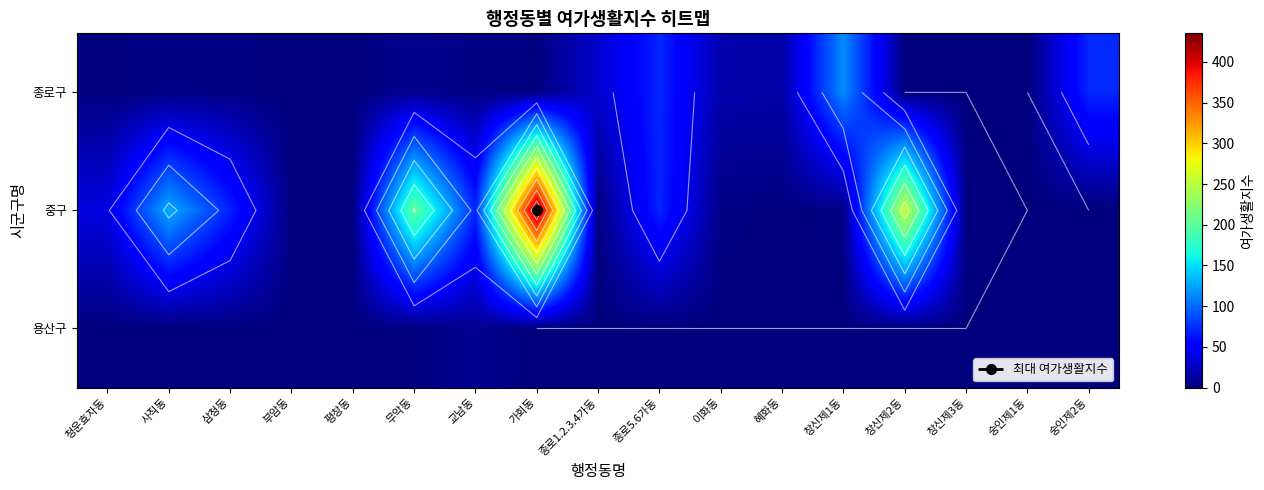

Is the value of 종로구 at 종로5.6가동 greater than the value of 용산구 at 숭인제1동?

Yes